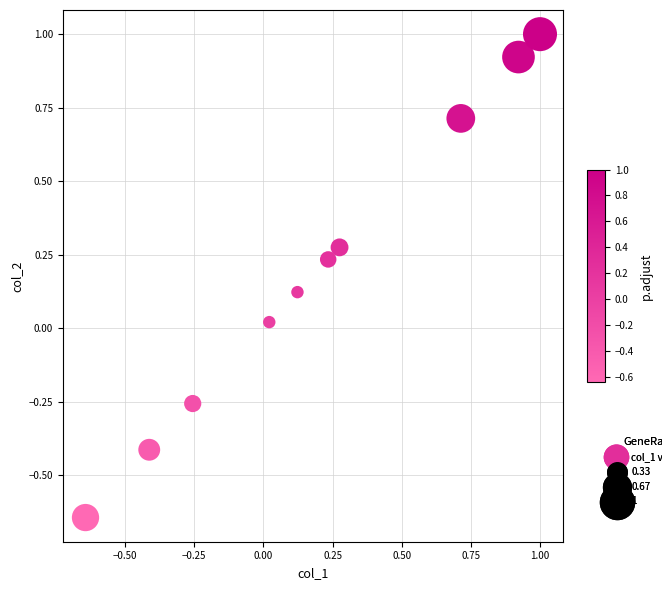

What is the range of X values (max minus min)?

1.6